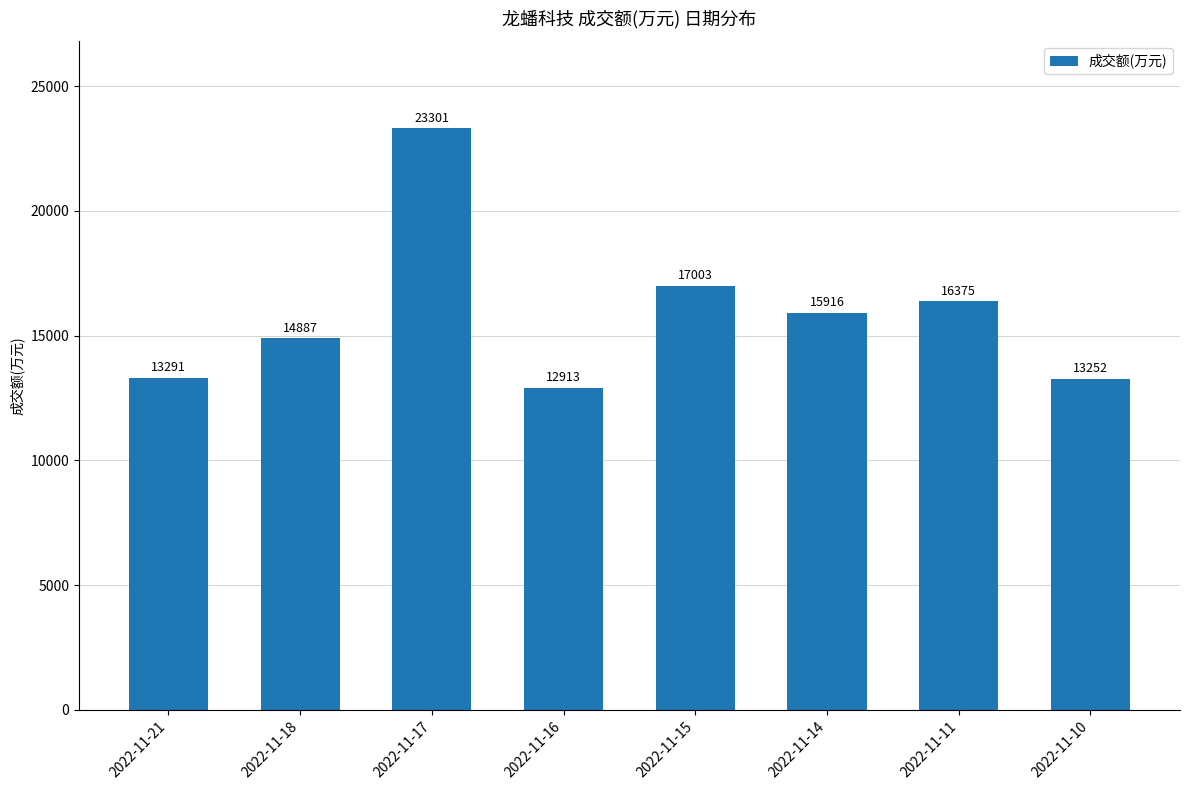

Reading left to right, transcribe all the data shown in this chart.

13291	14887	23301	12913	17003	15916	16375	13252